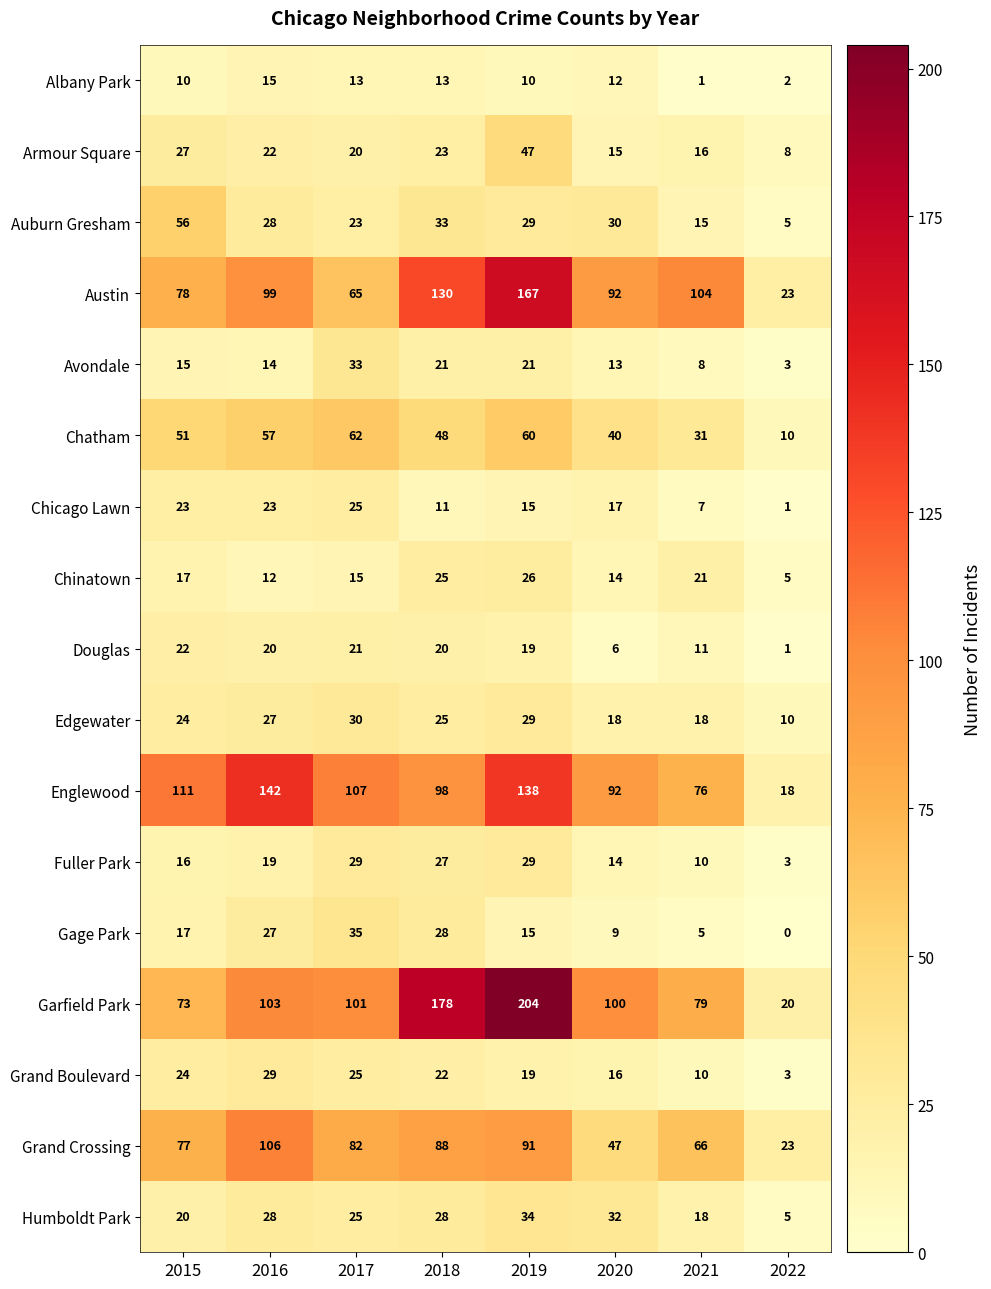

At which label does Grand Boulevard first exceed 22?

2015